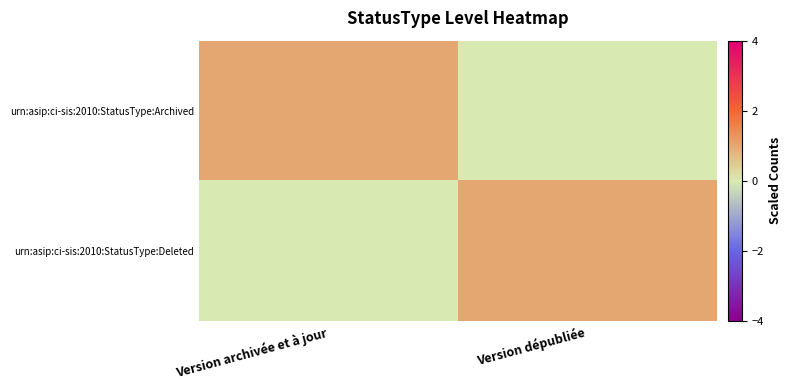

How many categories are shown in the chart?

2